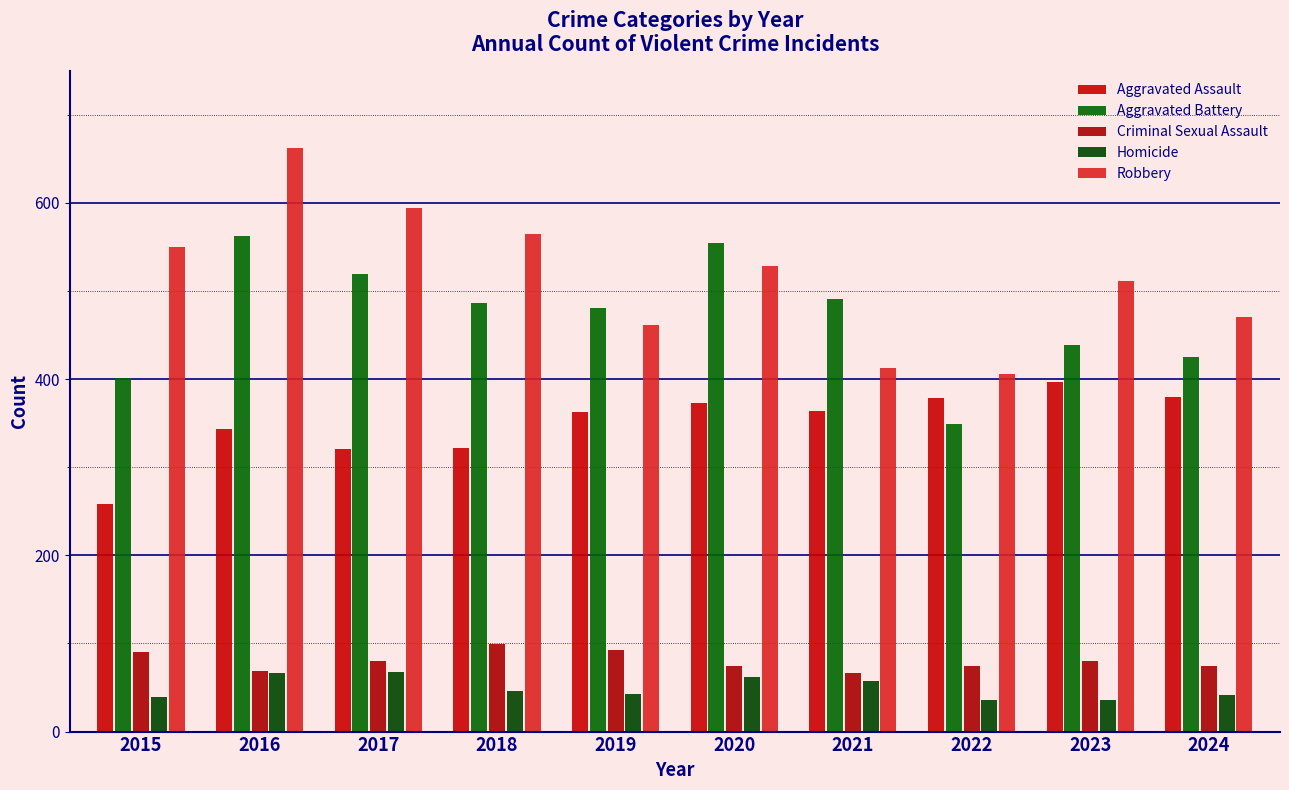

Are the bars horizontal?

No